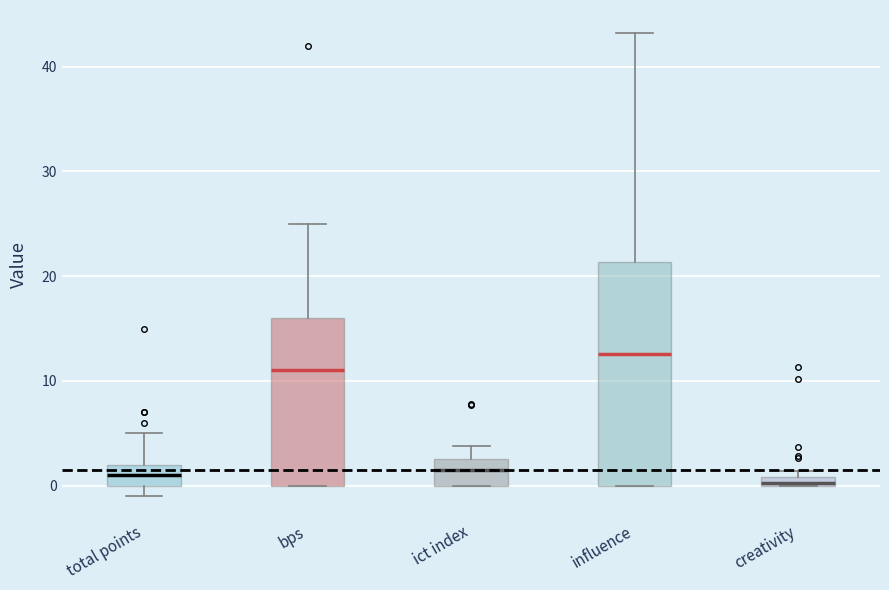

Where does the median line of the box for ict index sit on the y-axis? The values are not printed on the chart, so give them approximately, as read against the axis.

2